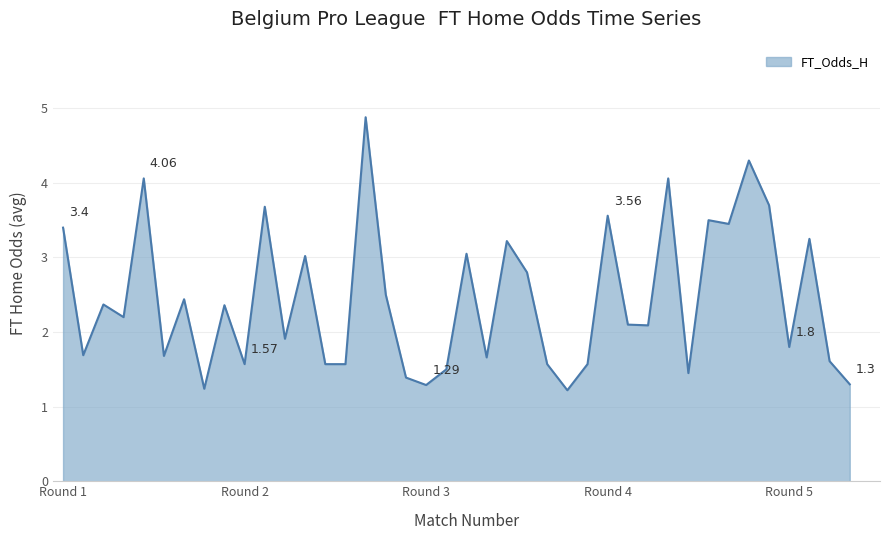

Is this an area chart (filled region under the line)?

Yes